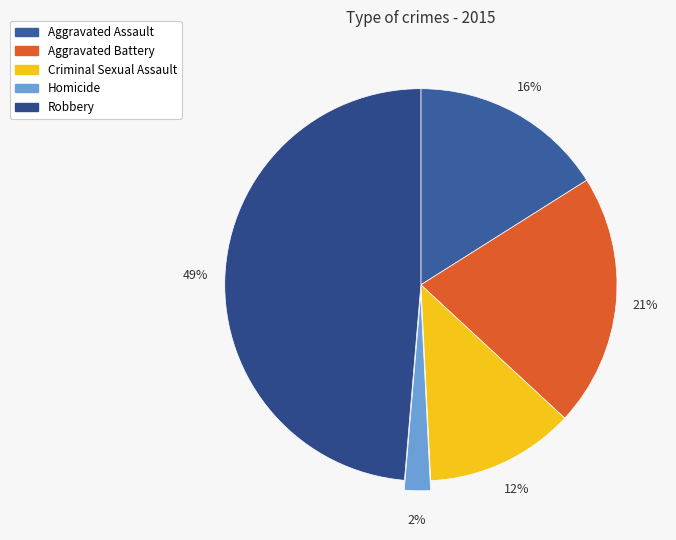

What is the smallest slice in the pie chart?

Homicide